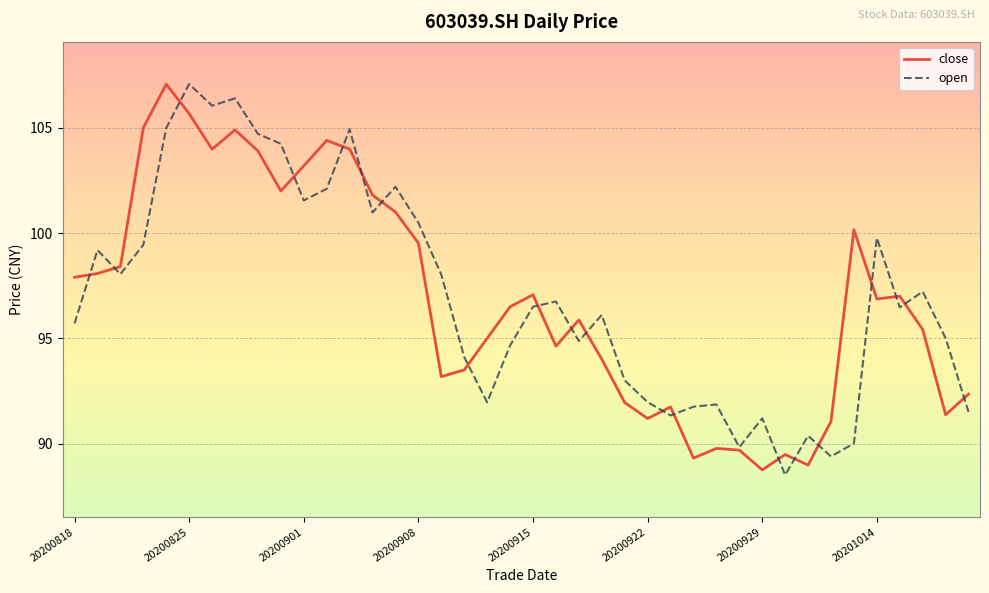

How many lines are shown in the chart?

2